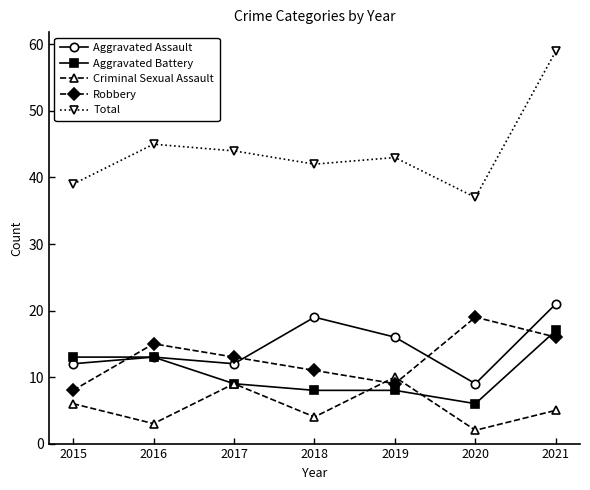

What is the difference between the second highest and second lowest values in the Criminal Sexual Assault series?

6